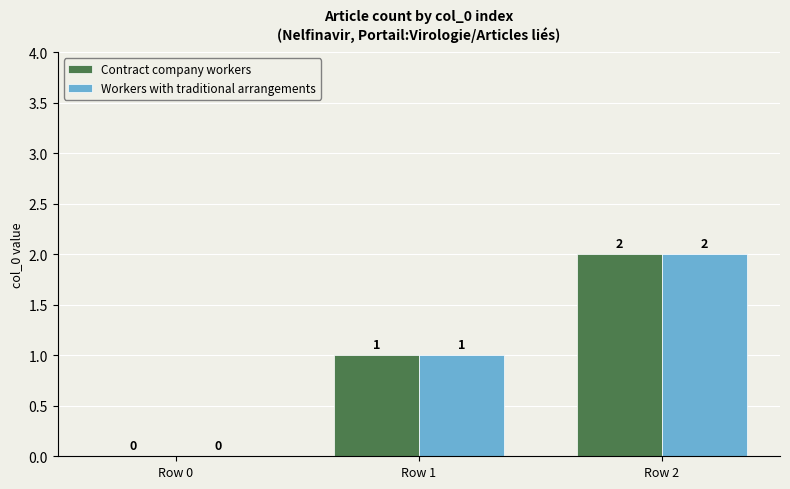

Which category has the highest value across all series?

Row 2